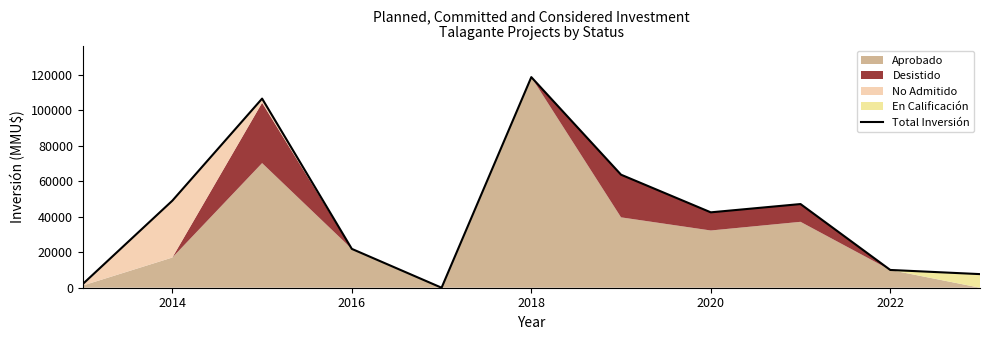

How many points are lower than both their immediate neighbors (excluding endpoints)?

2